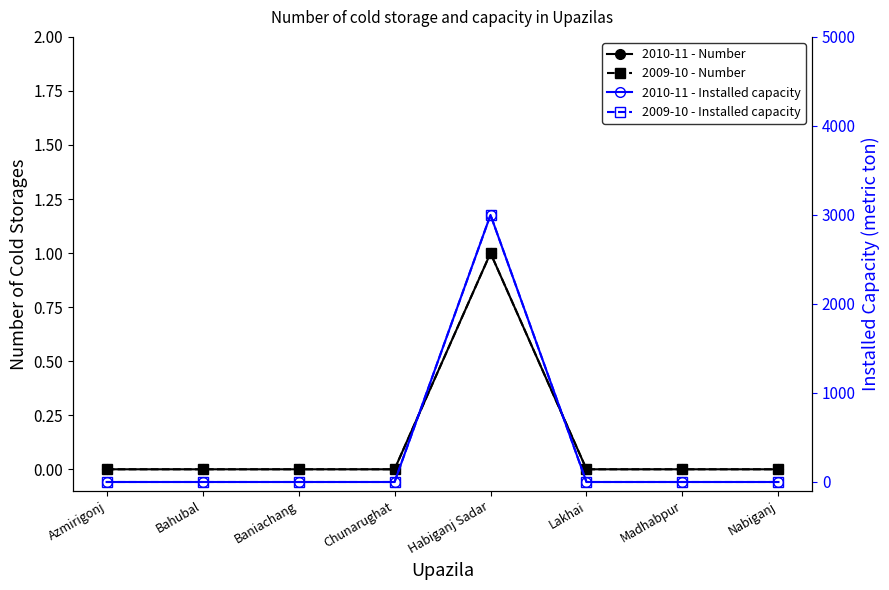

Does the chart display data point markers on the line(s)?

Yes